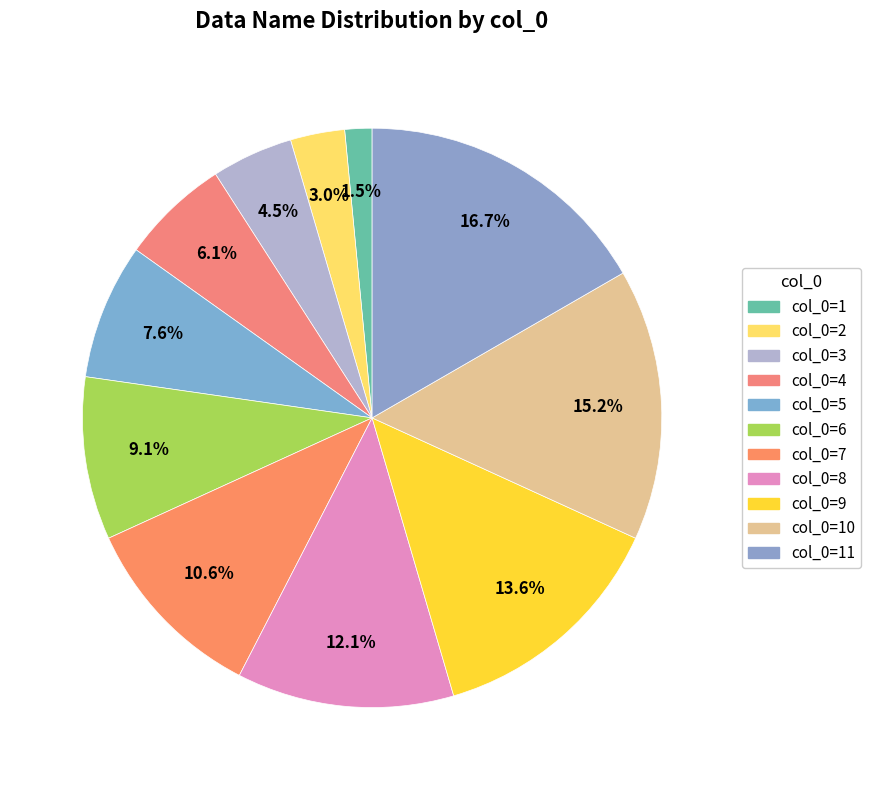

Does any single category account for the majority?

No